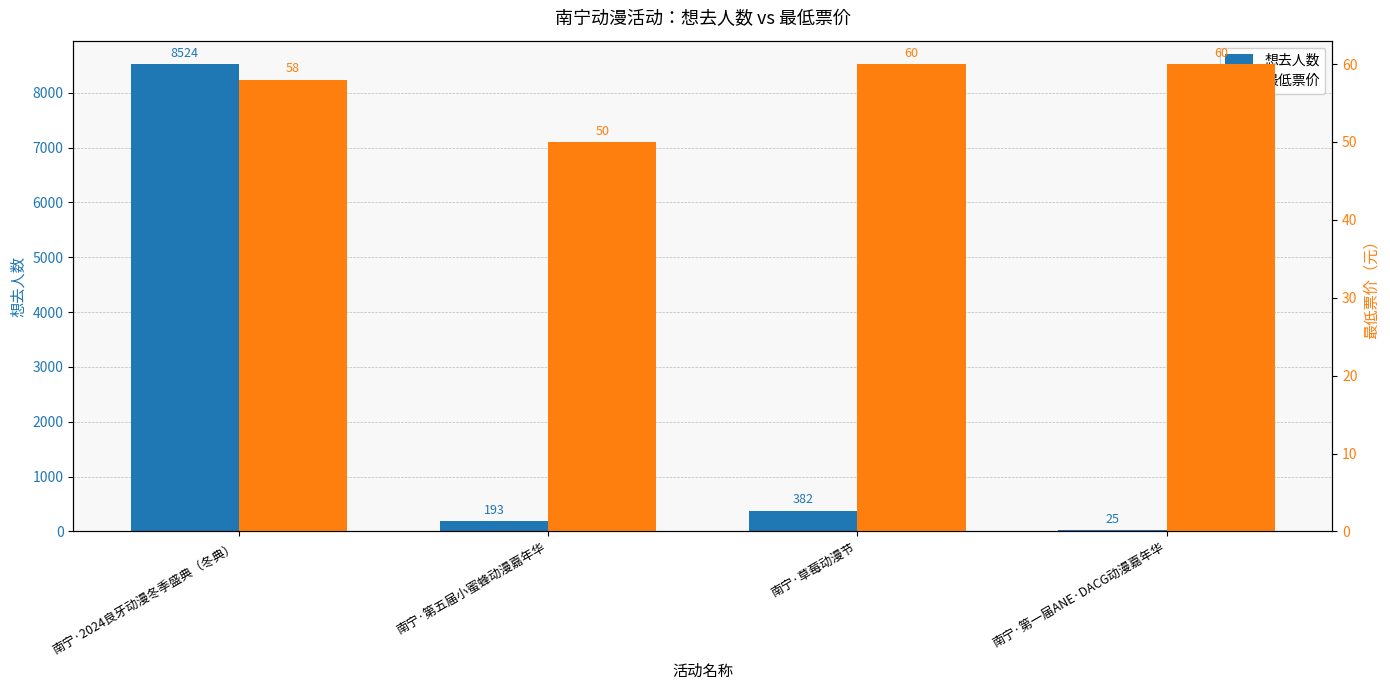

True or false: 最低票价 has a value of 50 at 南宁·第五届小蜜蜂动漫嘉年华.

True